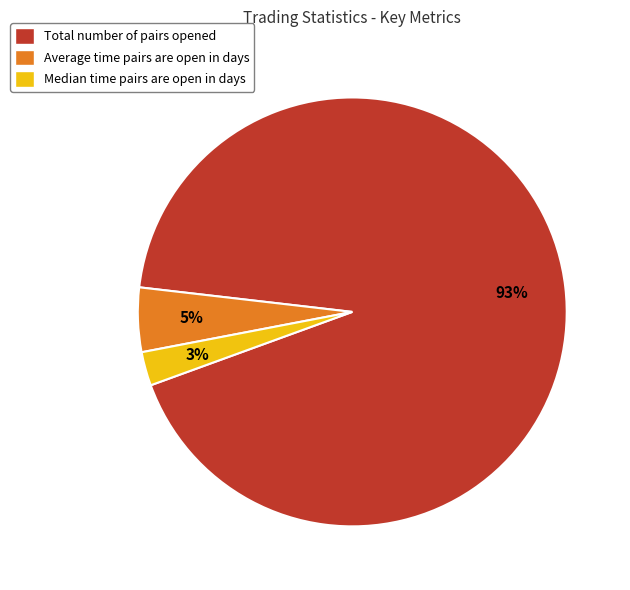

Count the number of slices in the pie.

3